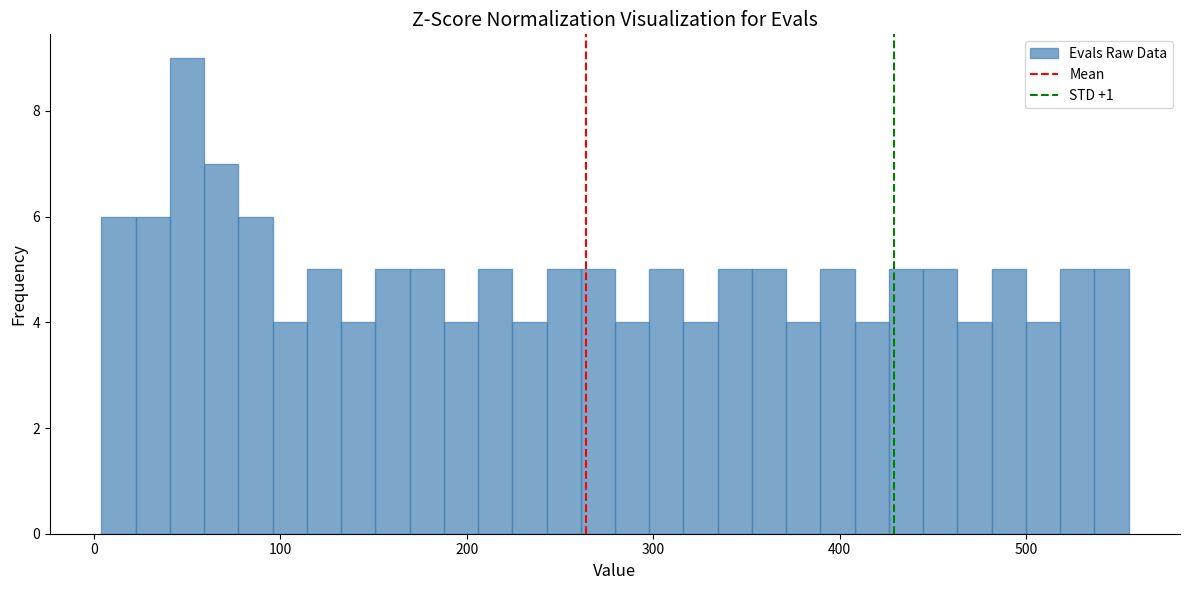

Around what value on the x-axis is the tallest bar? Give the approximate position of its centre, as read against the axis.

50